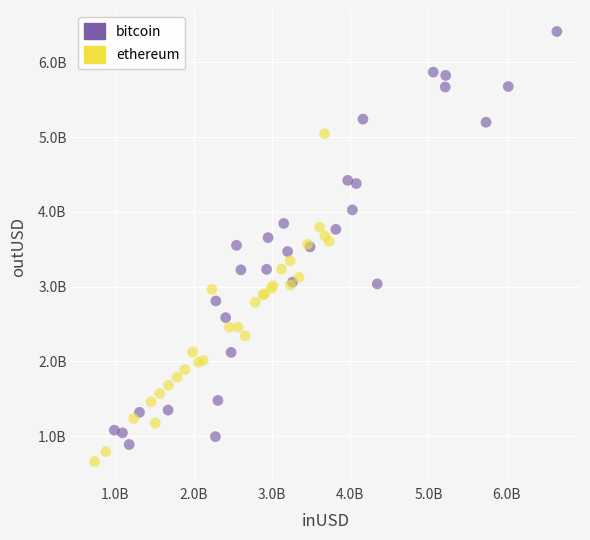

What are all the series names shown in the legend?

bitcoin, ethereum